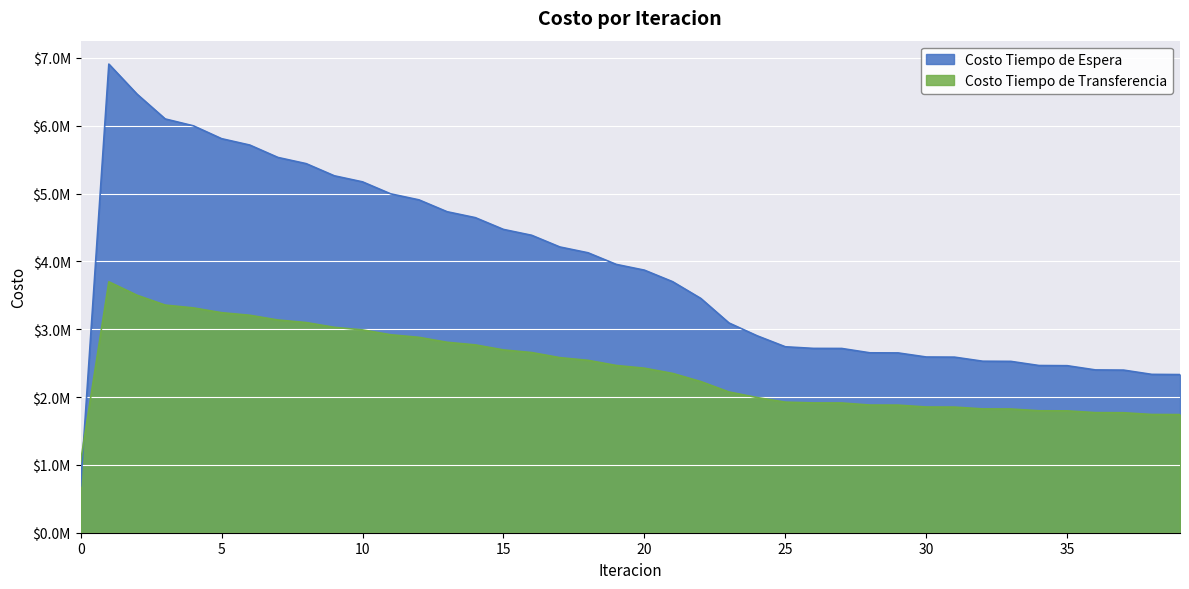

Reading left to right, list all the values displayed in this chart.

Costo Tiempo de Espera: 690773.0	6907730.3	6465093.1	6099279.0	5997995.7	5808562.1	5714439.6	5531681.0	5440576.6	5261307.9	5171958.6	4995032.1	4906893.9	4731760.8	4644556.9	4470919.9	4384500.0	4212196.2	4126481.6	3955434.9	3870396.1	3700597.4	3453865.1	3091901.2	2902654.1	2740956.4	2717068.0	2716159.0	2651928.9	2650390.2	2590219.2	2588195.9	2528097.4	2525713.0	2464669.2	2462005.2	2399874.2	2397024.9	2334231.4	2331274.8
Costo Tiempo de Transferencia: 1051825.6	3698841.7	3500548.7	3355434.2	3314021.1	3243486.1	3205367.4	3135638.2	3098061.8	3027507.4	2989794.7	2918104.0	2880035.0	2807186.5	2768680.4	2694721.8	2655743.2	2580729.4	2541255.0	2465226.1	2425229.6	2348202.9	2228277.2	2074551.8	1992377.2	1924827.2	1913193.1	1912496.0	1881745.0	1880807.9	1852939.9	1851831.6	1825102.0	1823857.3	1797580.6	1796218.9	1770109.6	1768660.3	1742726.1	1741214.8